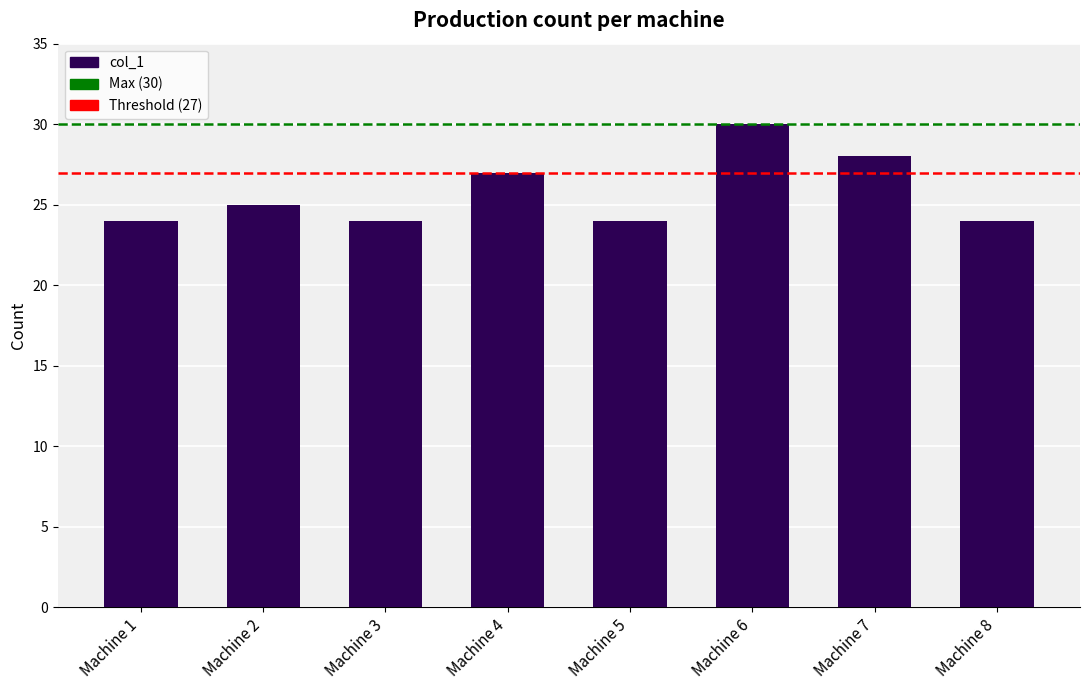

What value does the data have at Machine 6?

30